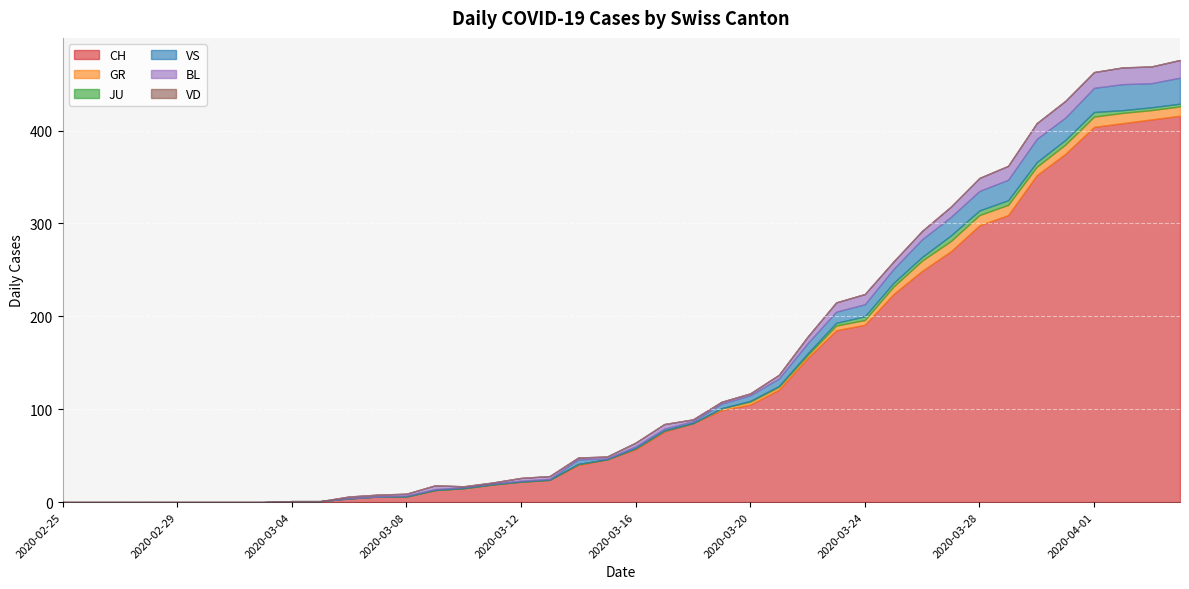

How many interior local valleys does the GR series have?

3